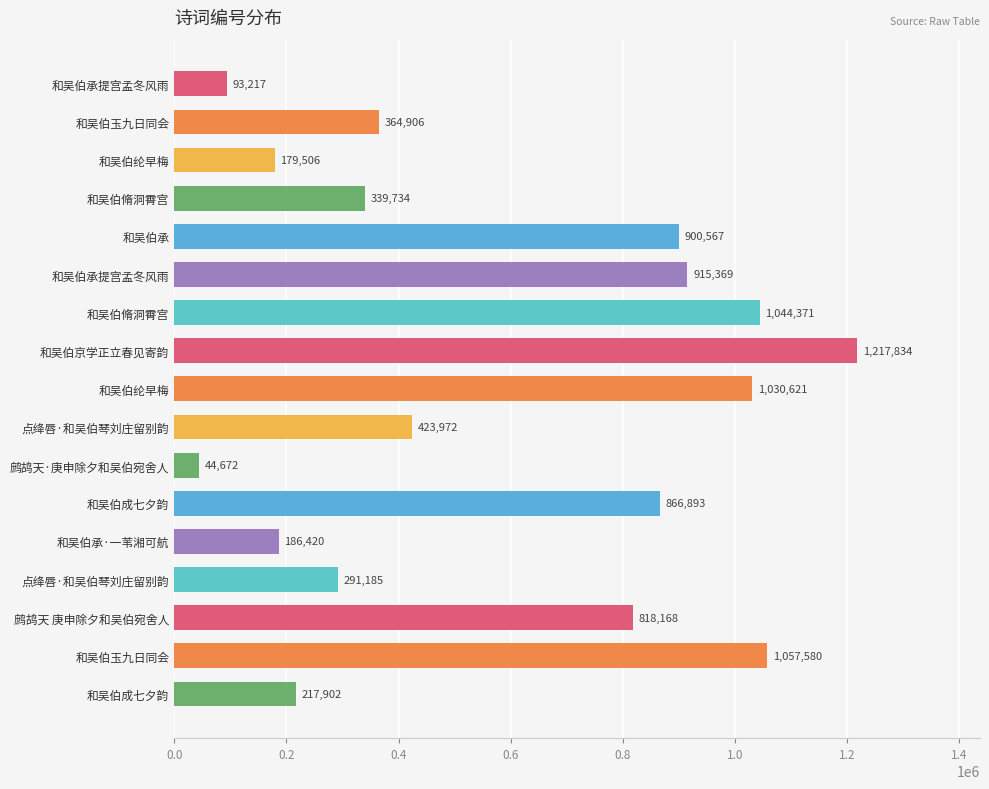

How many bars are there in total?

17